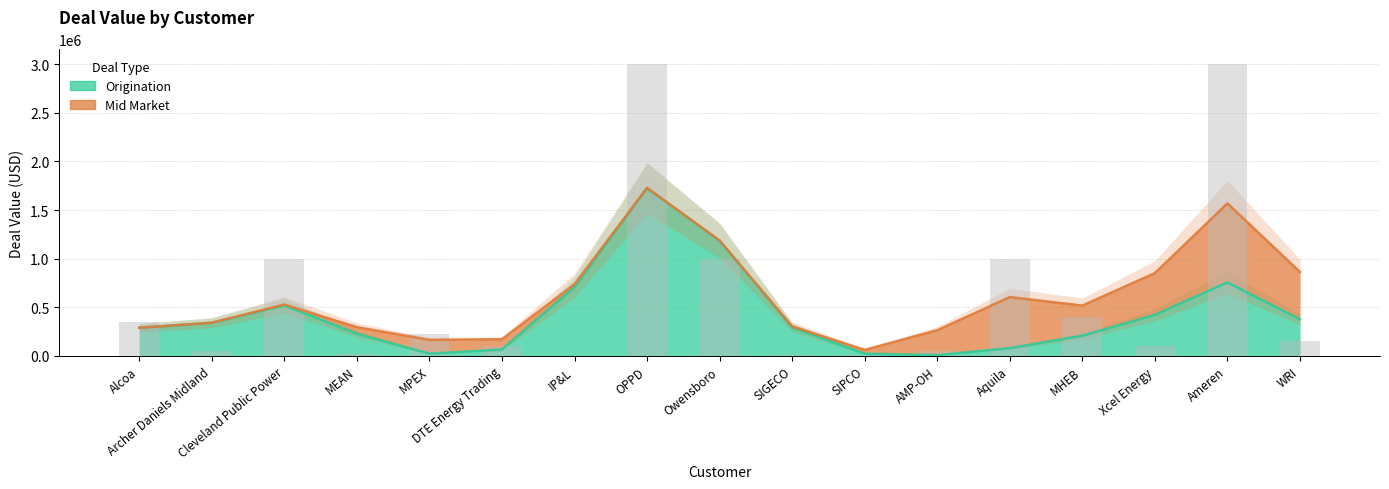

Which series changed the most between Archer Daniels Midland and Ameren?

Mid Market